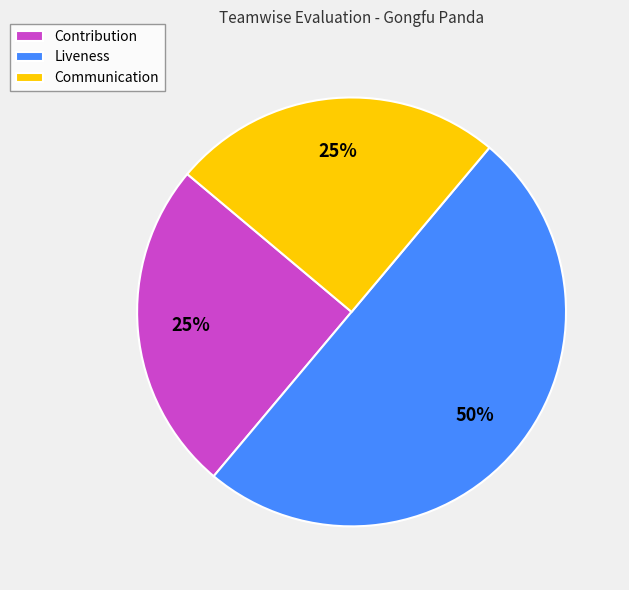

To the nearest percent, what percentage of the pie is Liveness?

50%